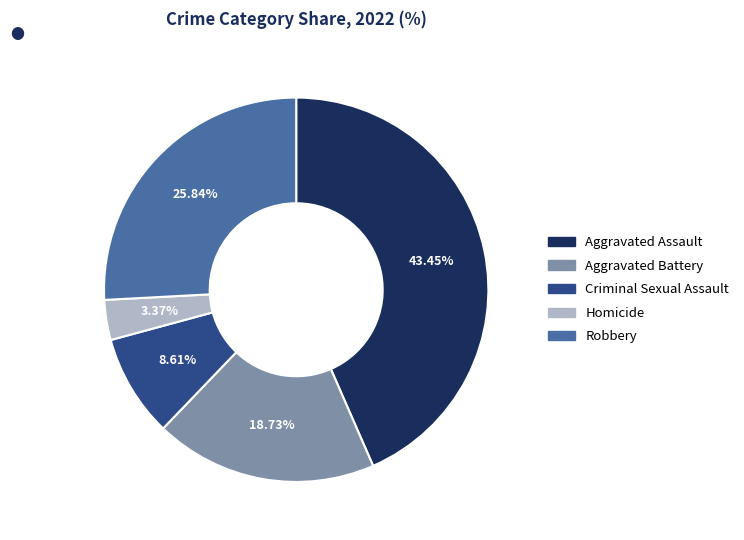

Rank the categories by value from lowest to highest.

Homicide, Criminal Sexual Assault, Aggravated Battery, Robbery, Aggravated Assault